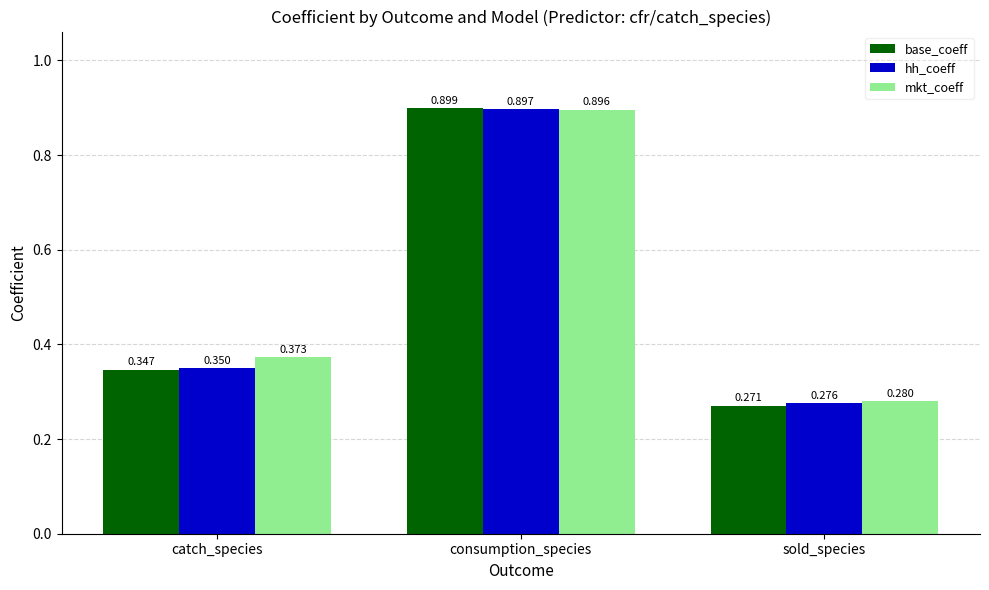

Which series has the widest spread of values?

base_coeff